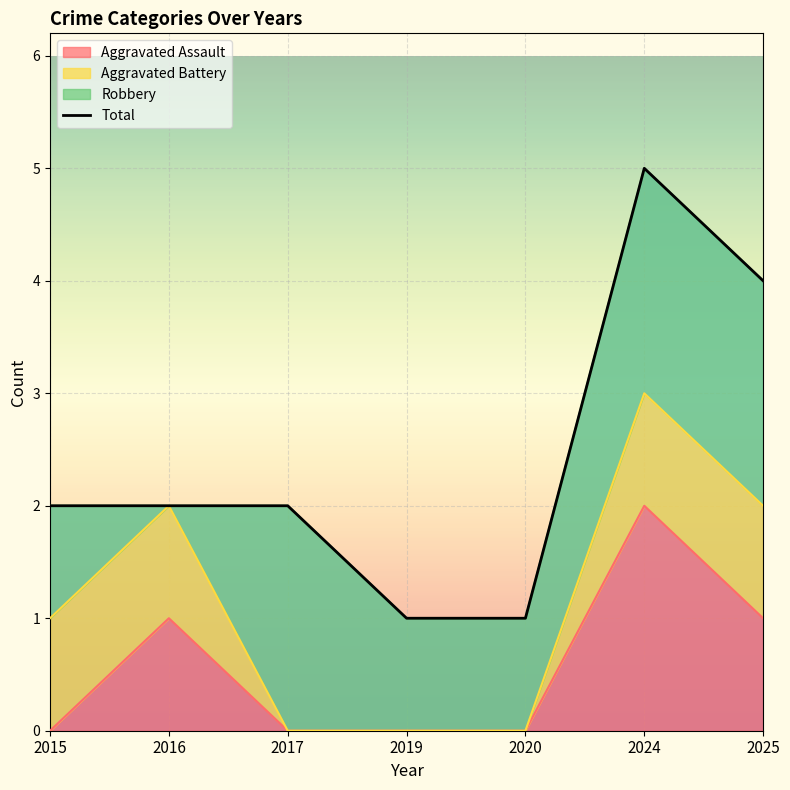

What is the greatest value displayed?

5